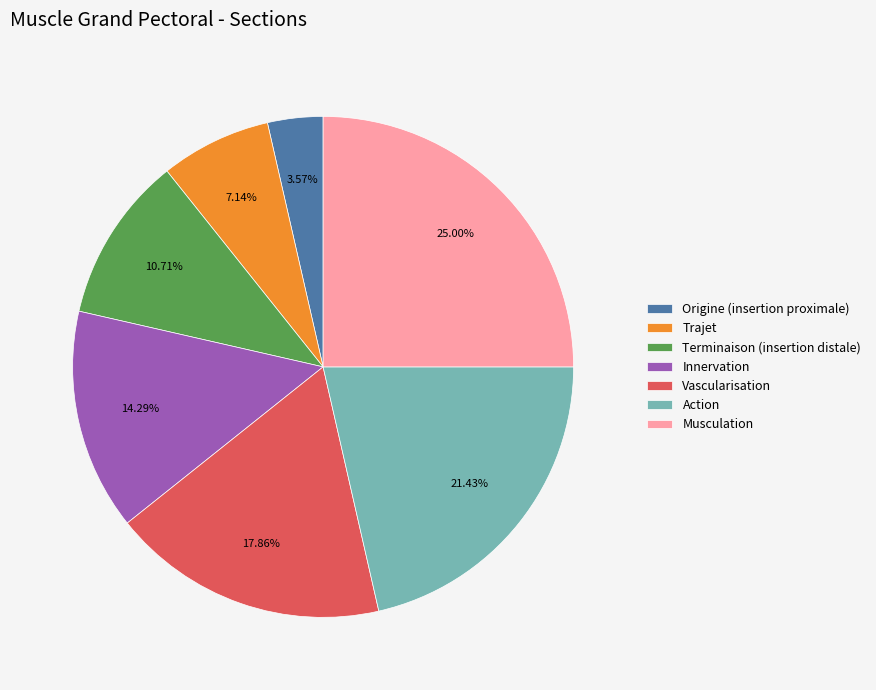

Which has a higher value, Origine (insertion proximale) or Action?

Action